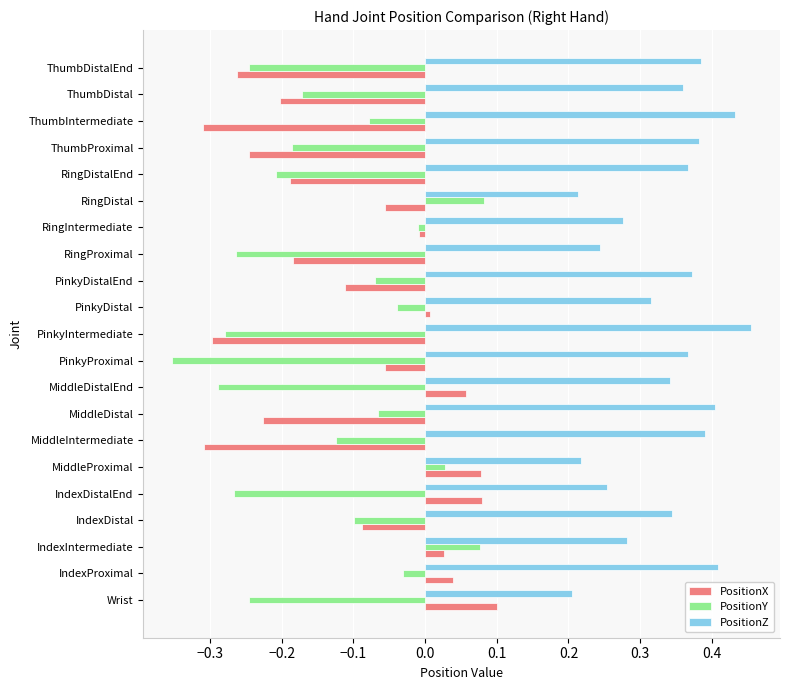

At ThumbProximal, list the series in order from largest to smallest.

PositionZ, PositionY, PositionX